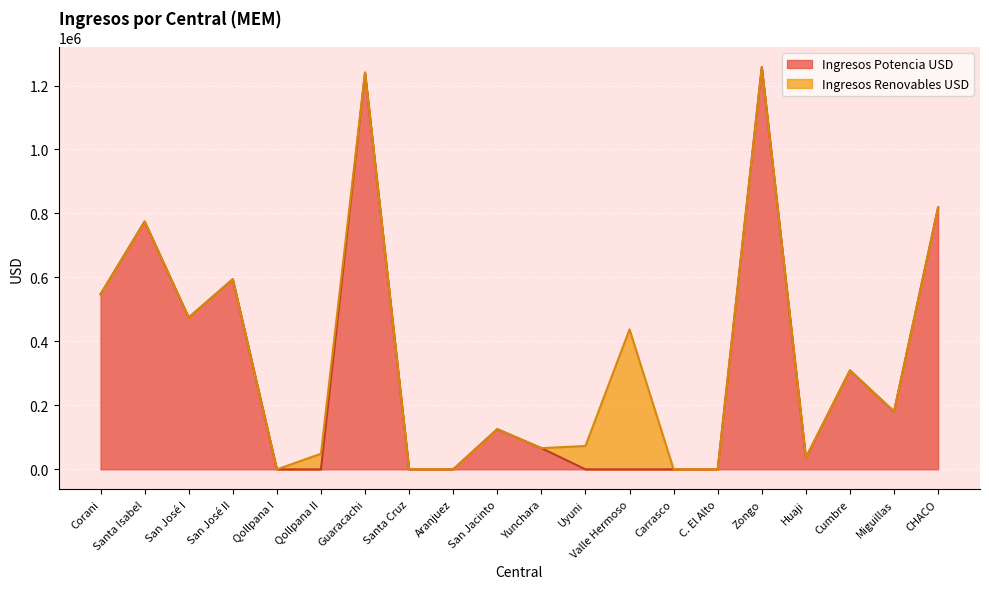

What is the label of the 1st point from the right?

CHACO